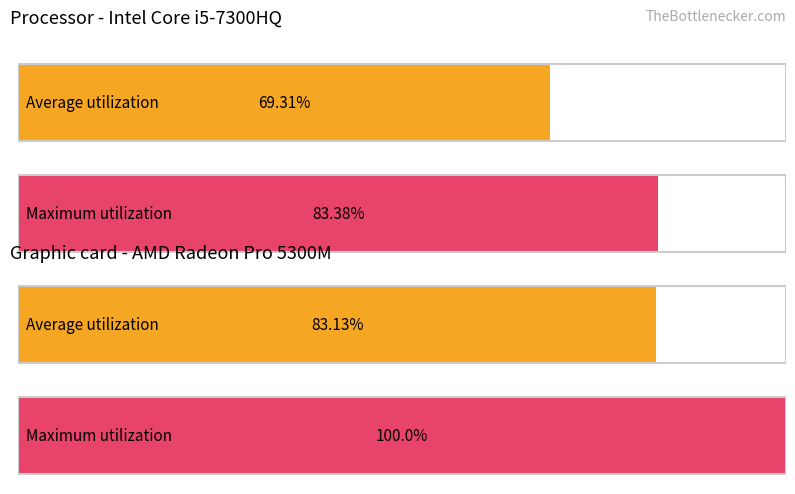

At how many categories does at least one series exceed 0?

4